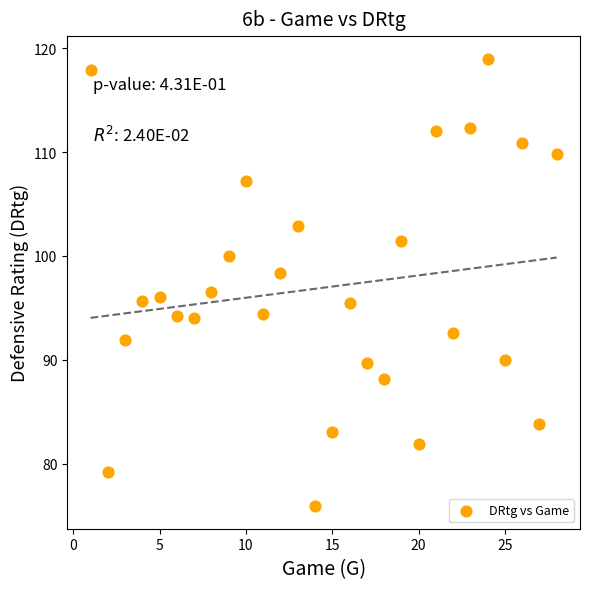

What is the range of X values (max minus min)?

27.0